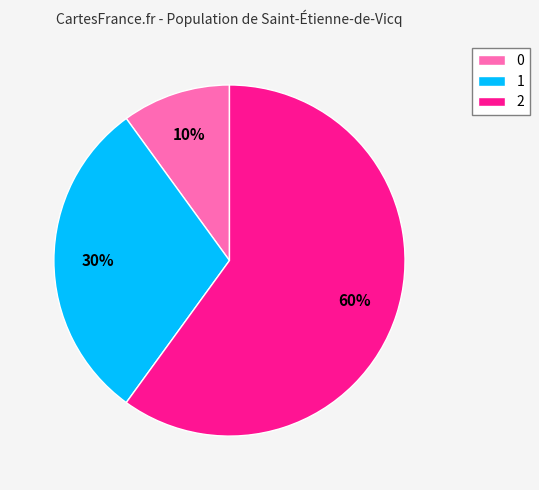

Count the number of slices in the pie.

3